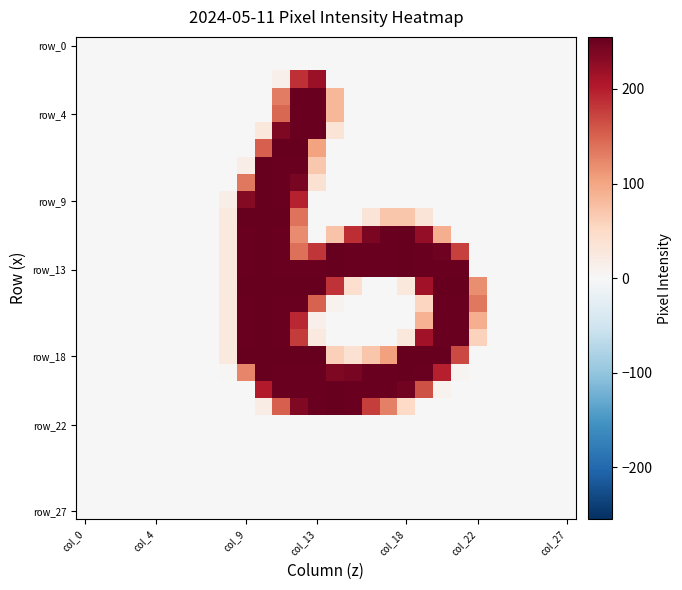

Which label corresponds to the smallest value in the chart?

col_0